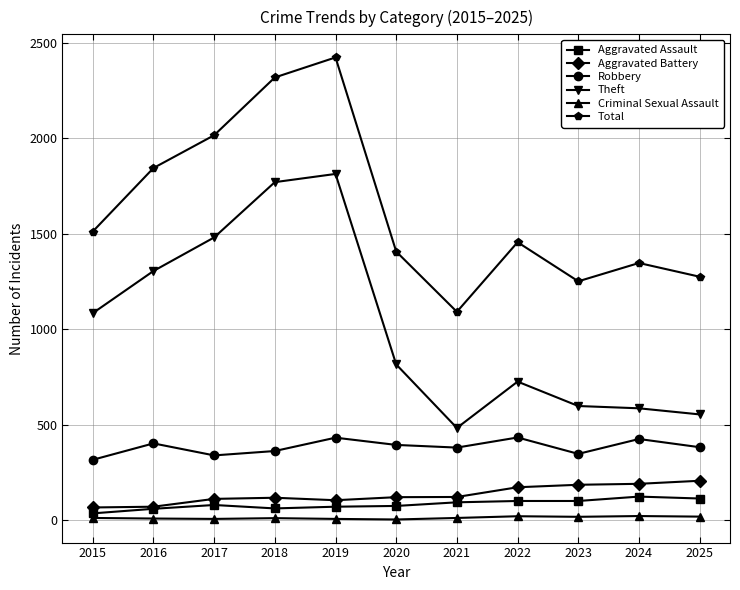

Is the value of Robbery at 2023 greater than the value of Aggravated Assault at 2016?

Yes